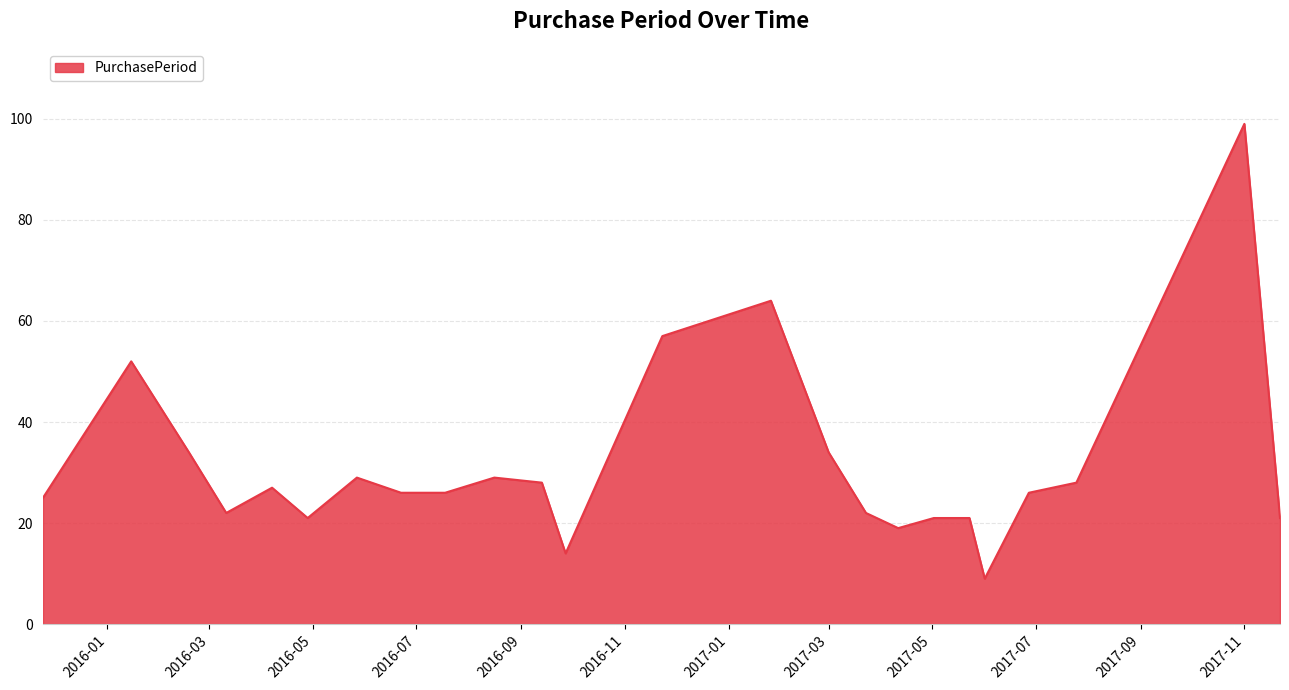

What is the difference between the maximum and minimum values?

90